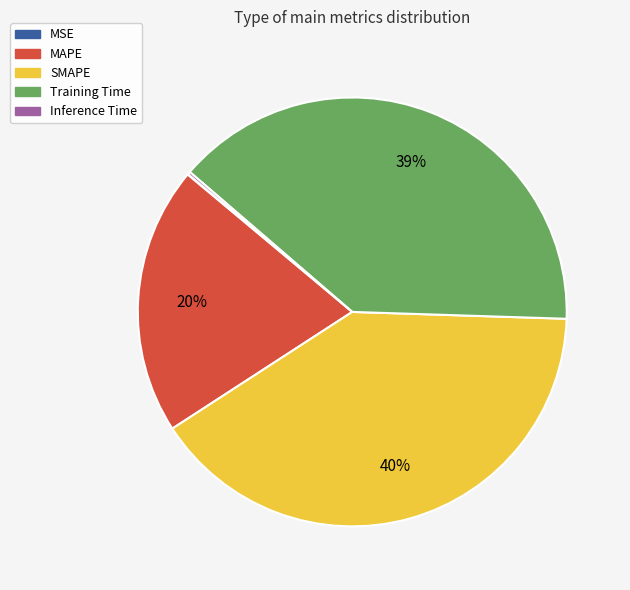

Which slice is the largest?

SMAPE